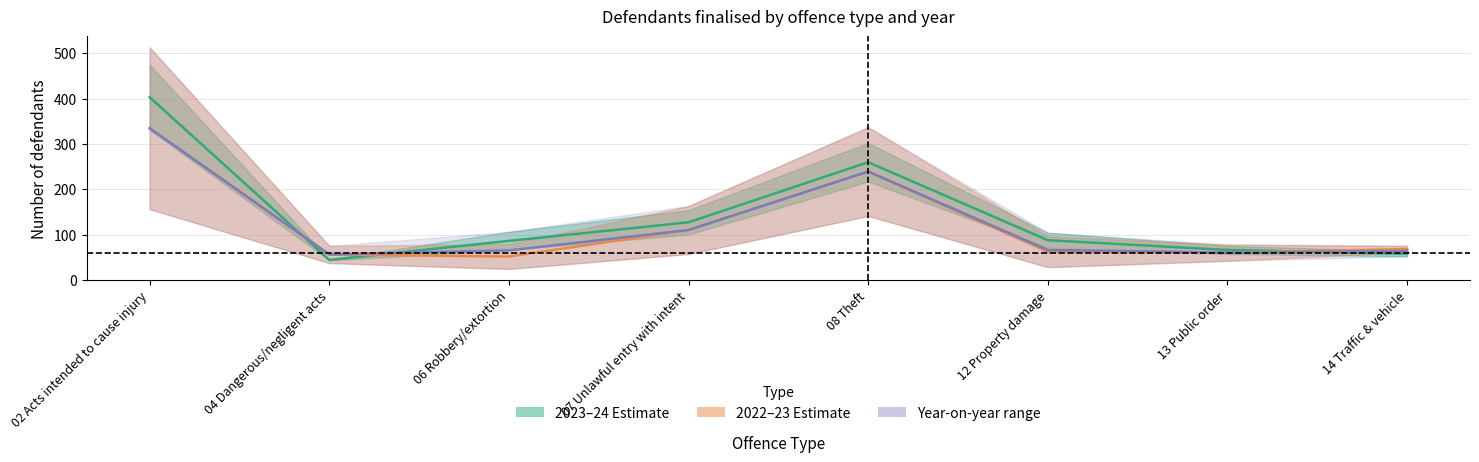

Rank the categories by 2022–23 Estimate value from highest to lowest.

02 Acts intended to cause injury, 08 Theft, 07 Unlawful entry with intent, 14 Traffic & vehicle, 12 Property damage, 13 Public order, 04 Dangerous/negligent acts, 06 Robbery/extortion